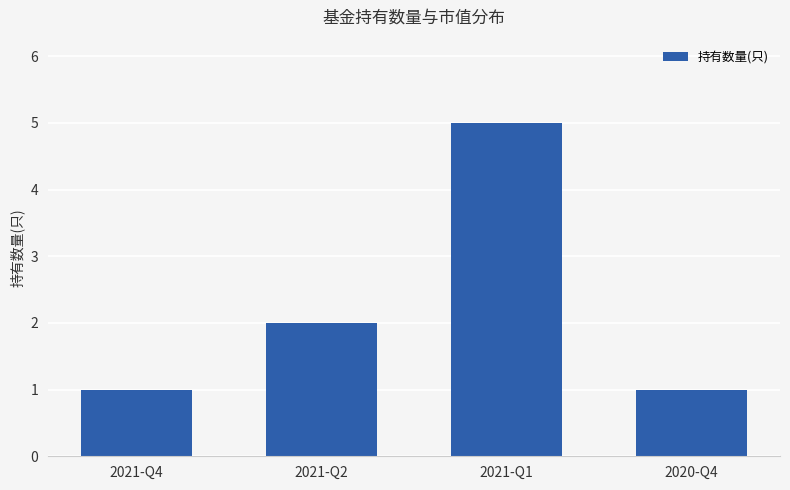

True or false: the data shows 5 at 2021-Q1.

True